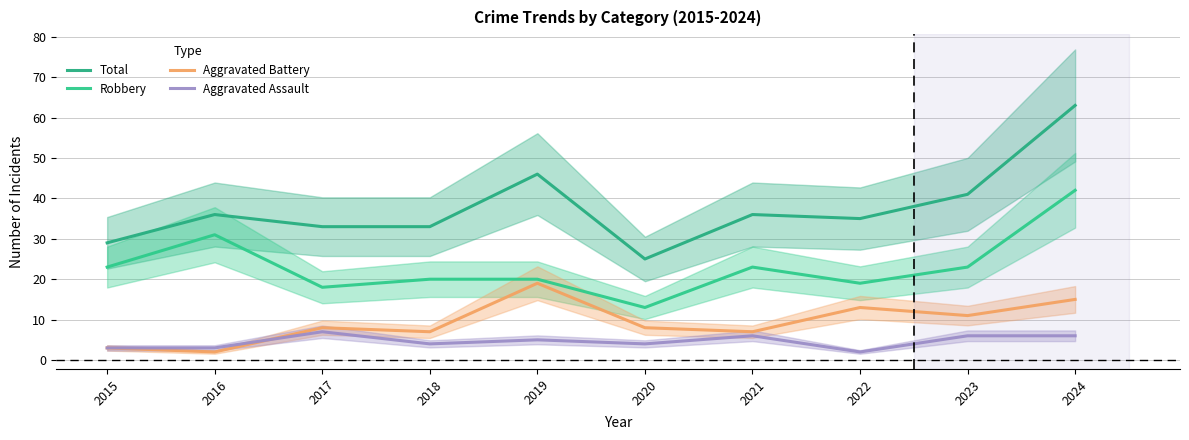

What is the value of the Total point at the 8th from the left?

35